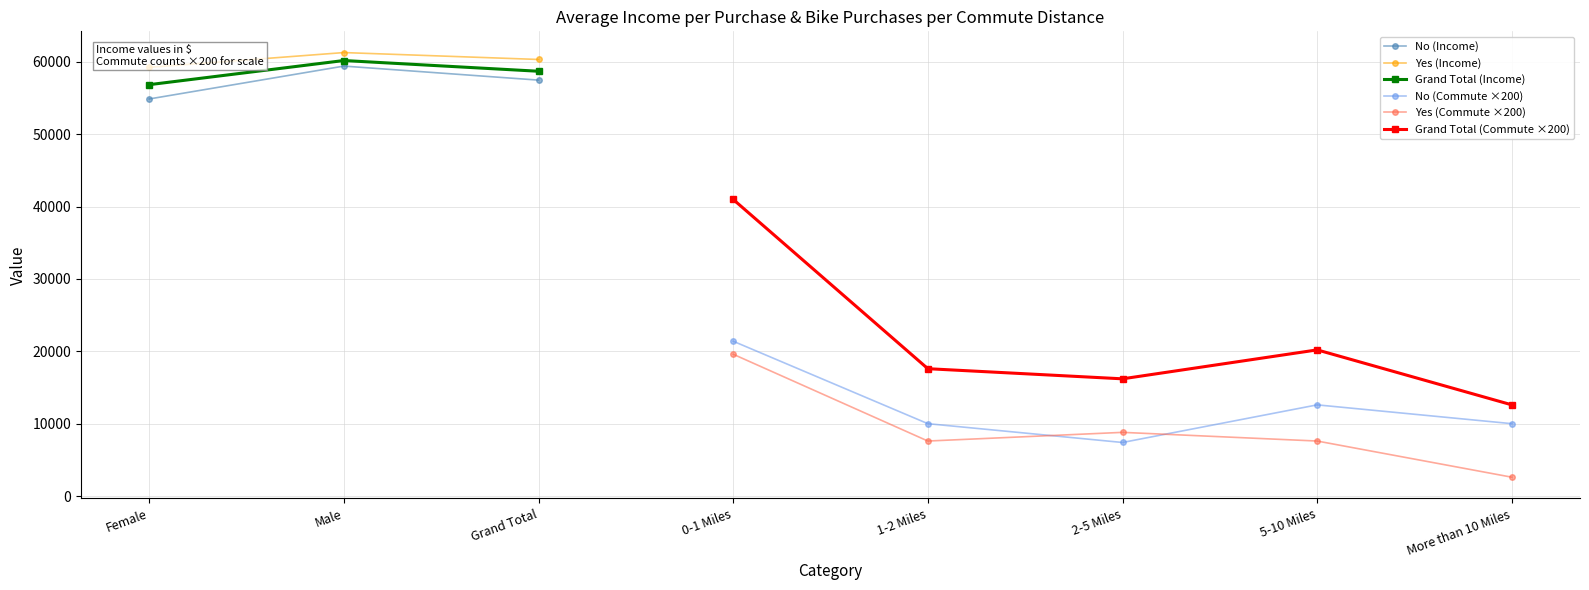

The value of No (Income) at Grand Total is 75872.6. True or false?

False